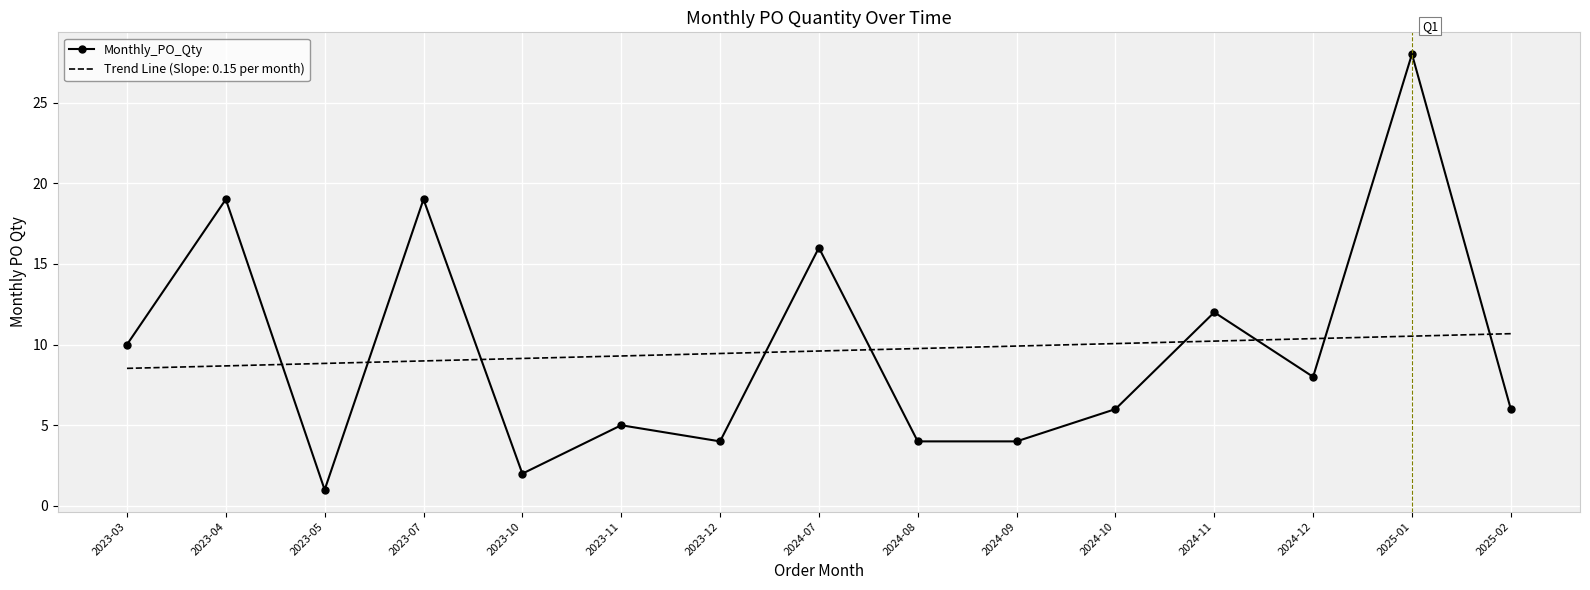

How many series are shown in this chart?

2